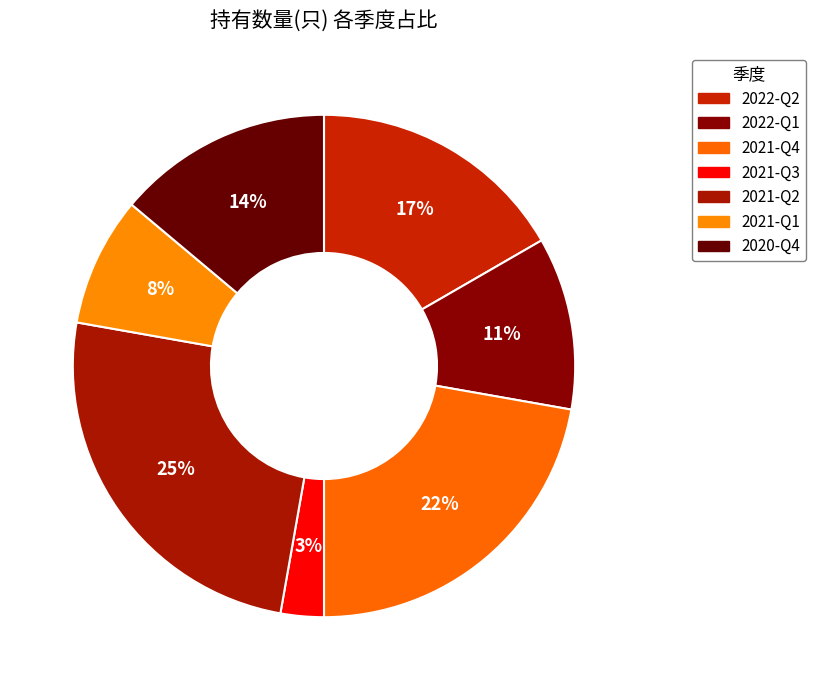

Approximately how many times larger is the value at 2020-Q4 compared to 2022-Q1?

1.2